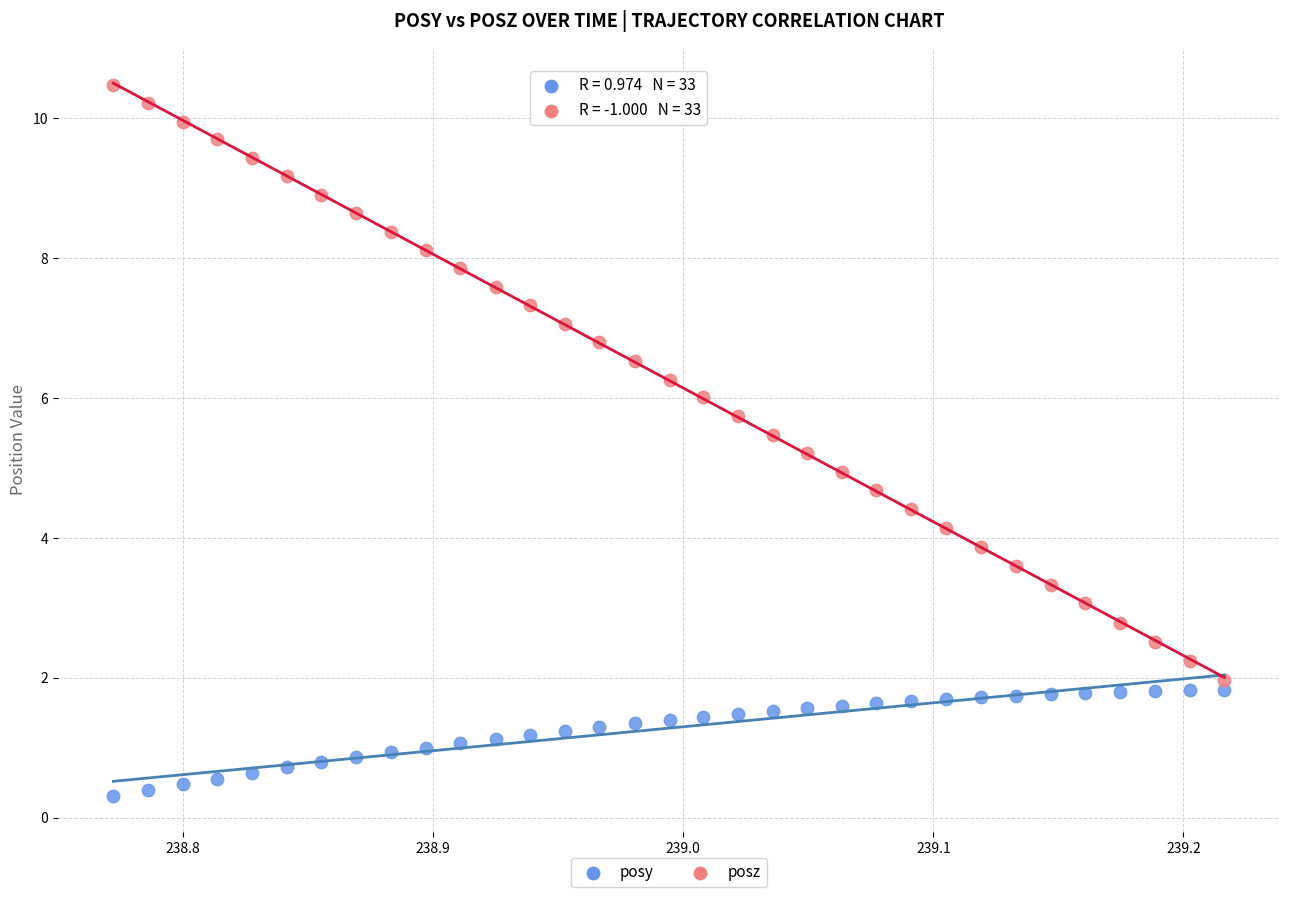

Which series has the largest Y range (max minus min)?

posz